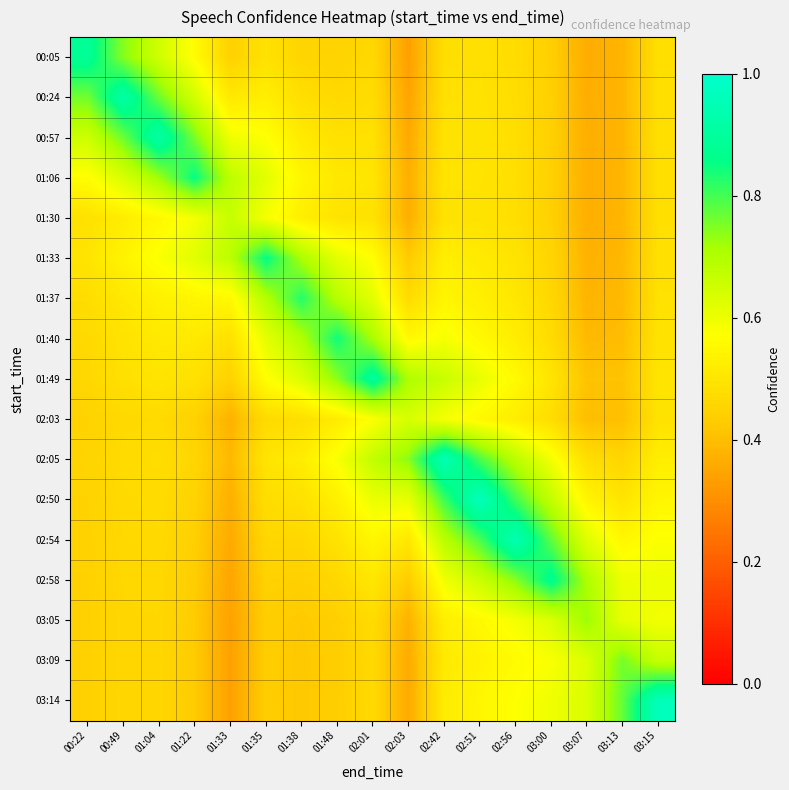

What is the spread (max minus min) of values at 01:33?

0.3